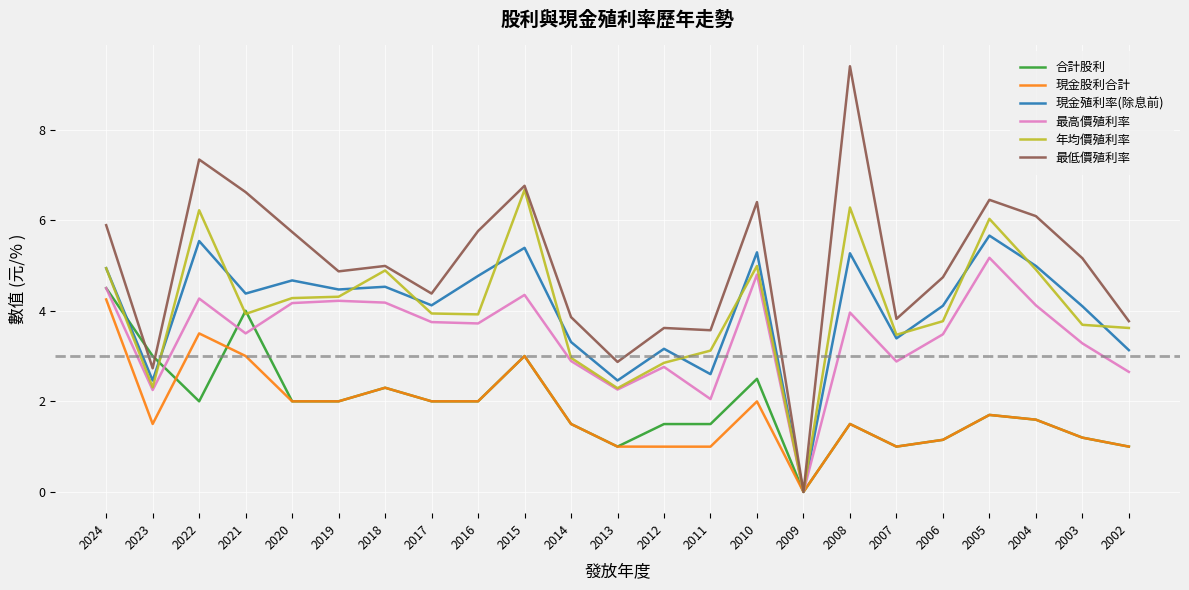

What is the spread (max minus min) of values at 2007?

2.8